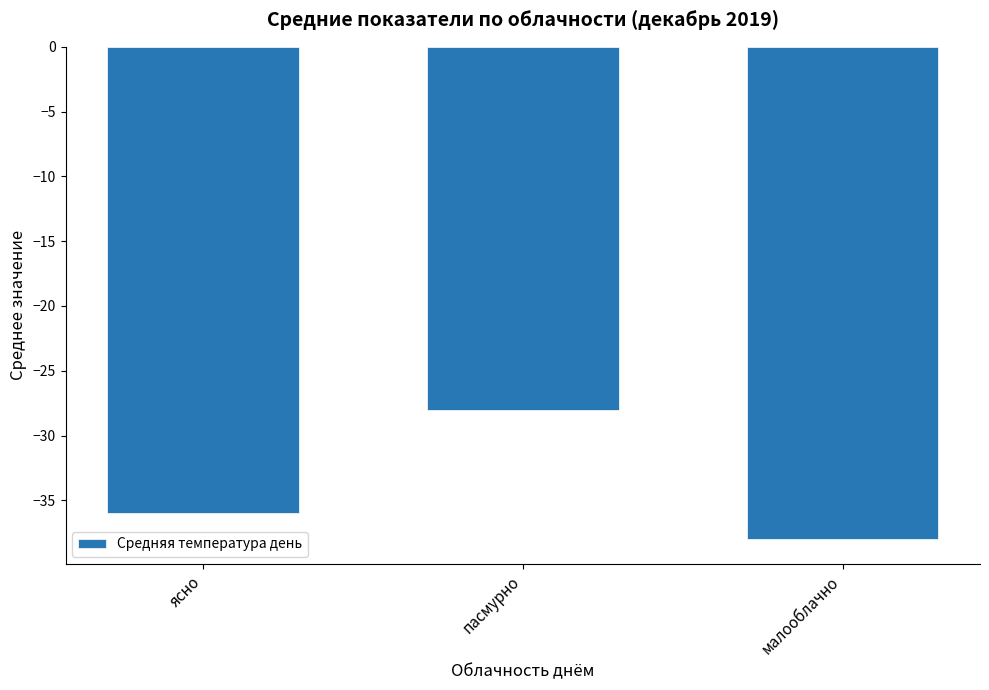

List the labels in order of value, largest first.

пасмурно, ясно, малооблачно